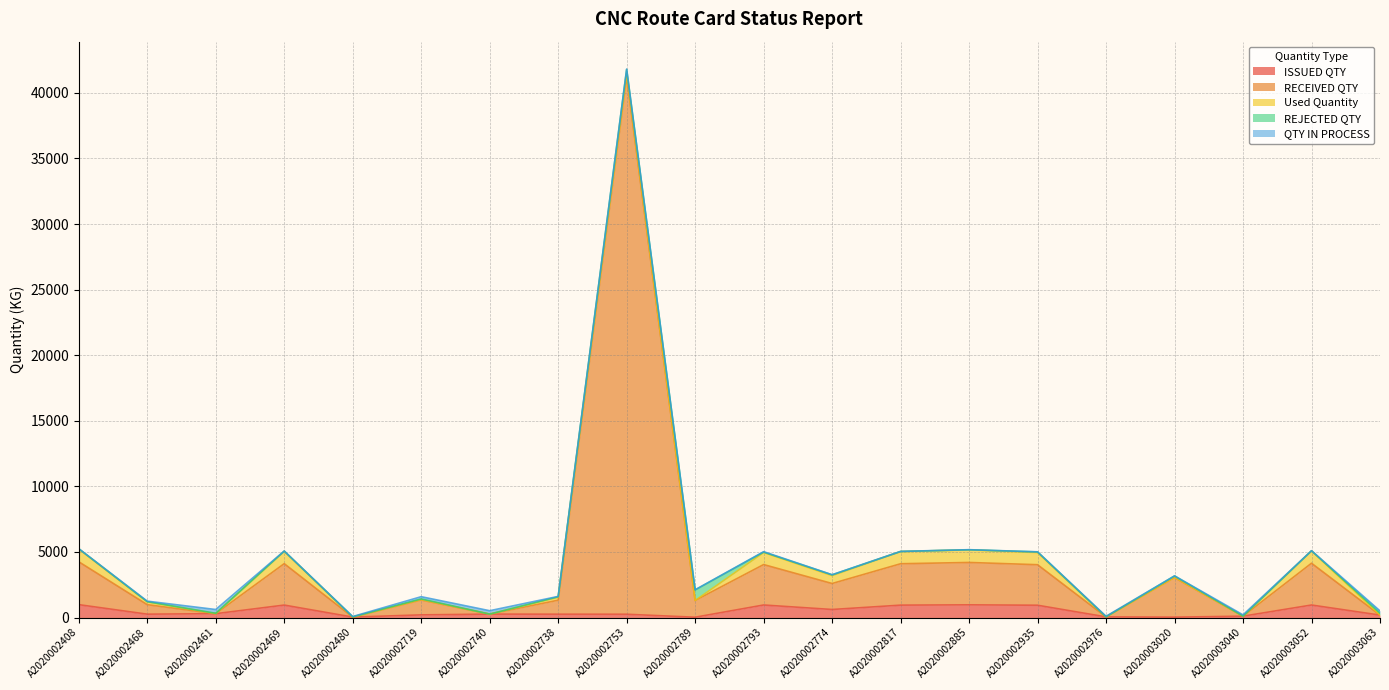

Which category has the highest value in the Used Quantity series?

A2020002408